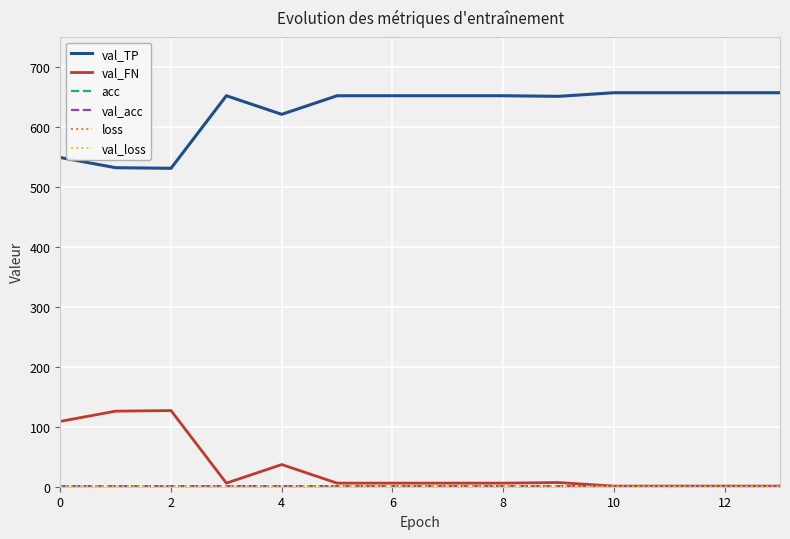

What is the minimum value for val_TP?

531.0